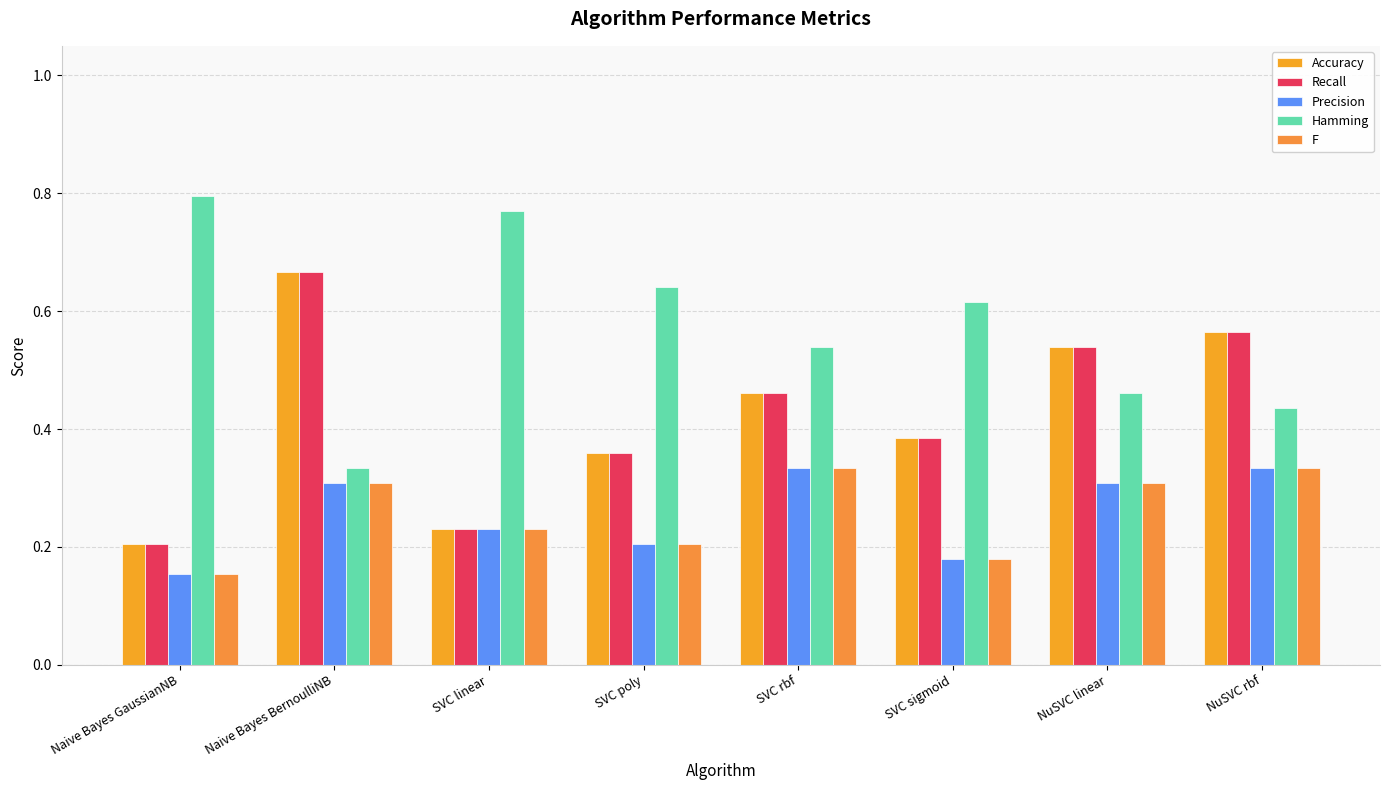

How many bars are there in total?

40